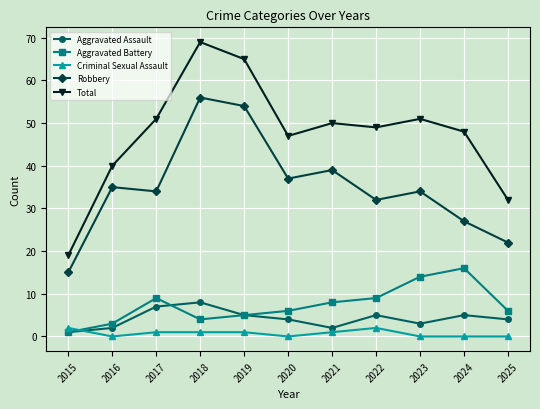

At which label does Aggravated Battery reach its peak?

2024